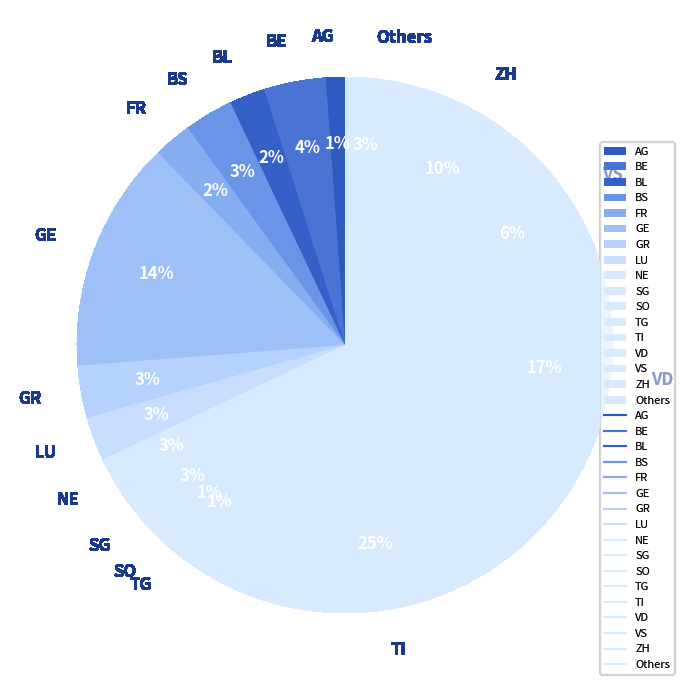

Which category has the biggest portion of the pie?

TI